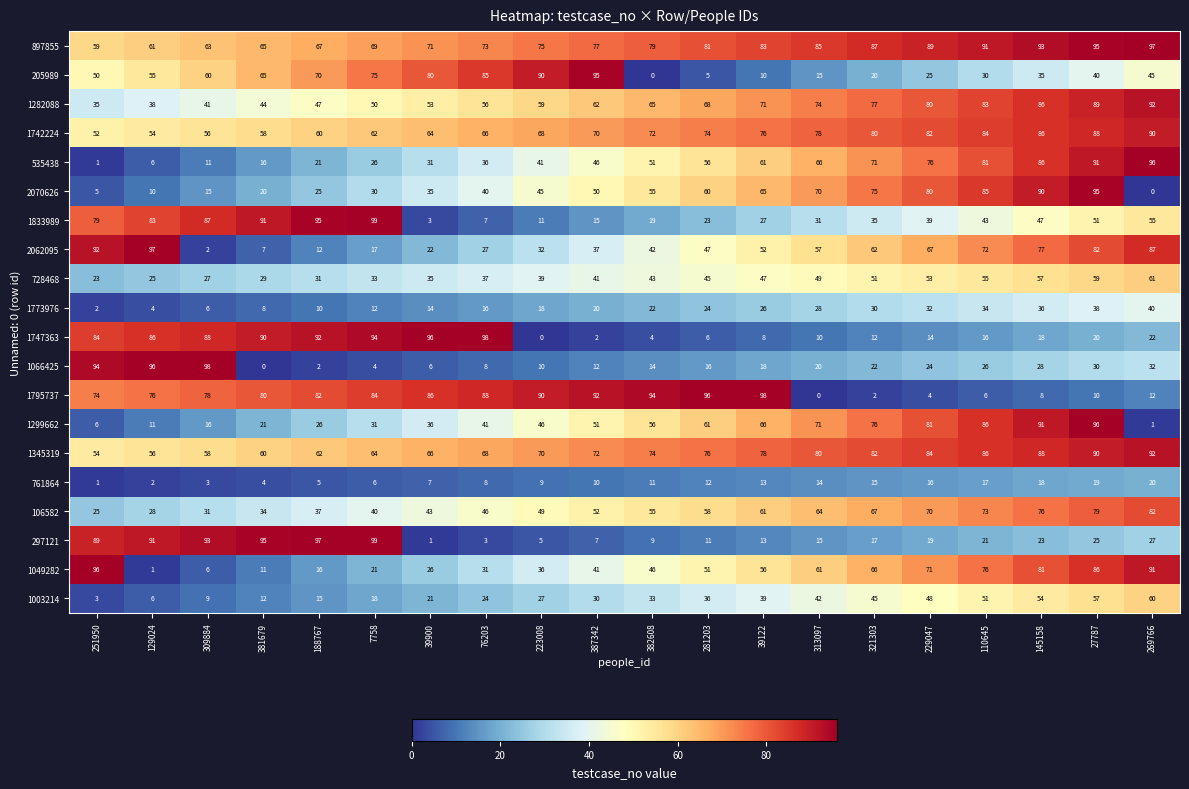

What is the average value of the 2070626 series?

48